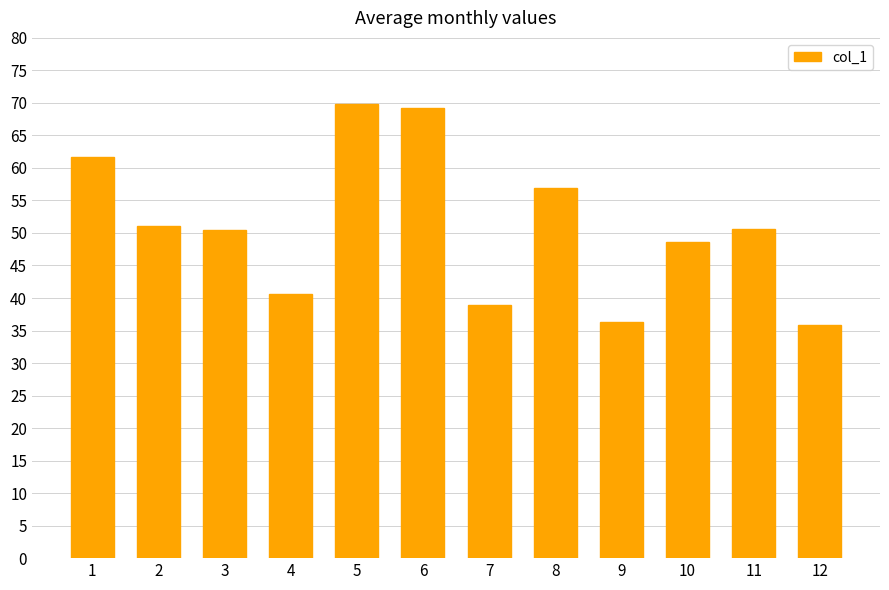

What is the difference between the values at 8 and 6?

12.3